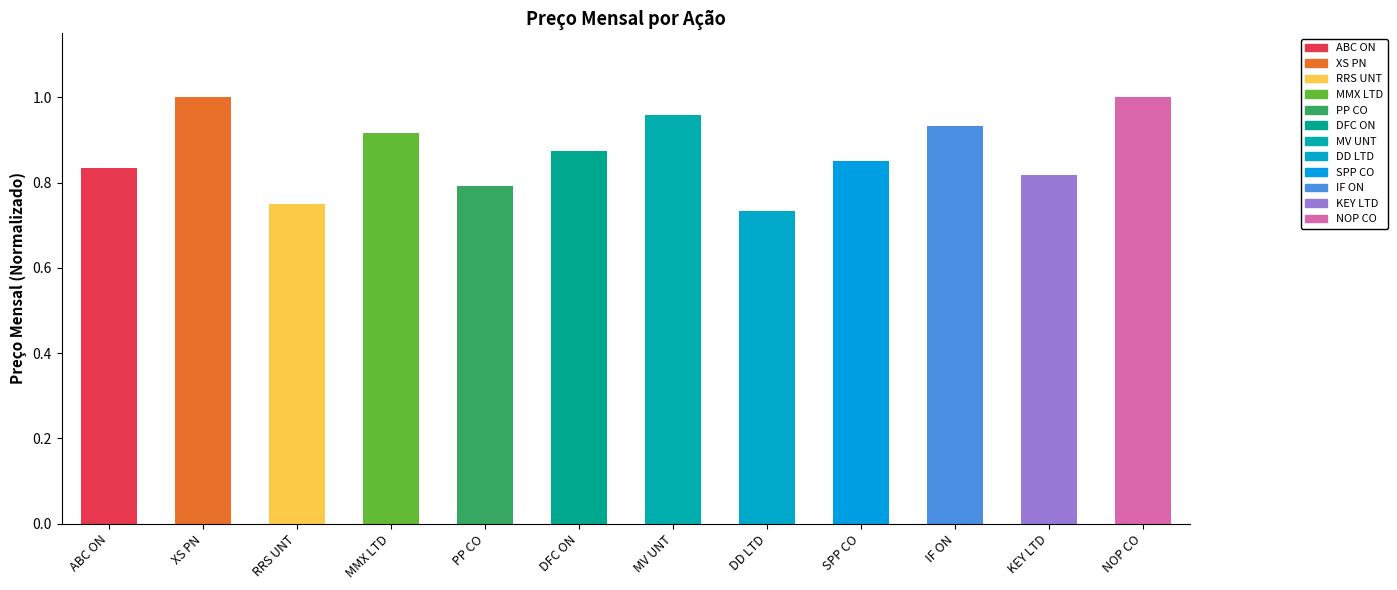

True or false: the data shows 1.1 at ABC ON.

False